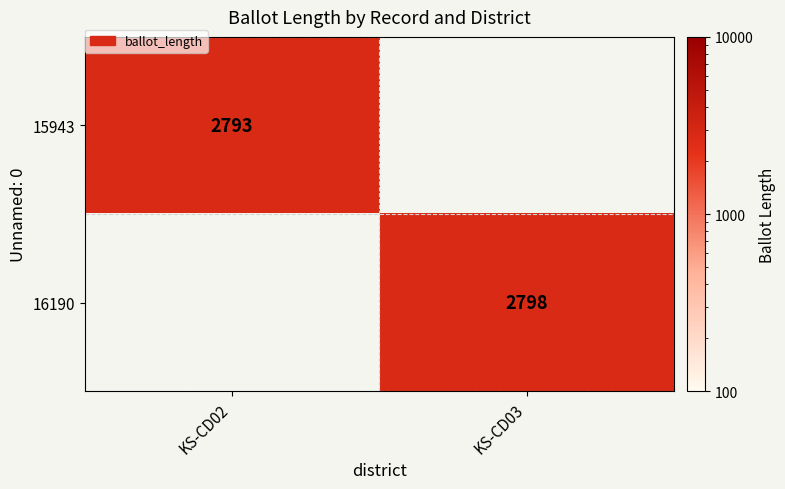

The 16190 series shows 3927.9 at KS-CD03. True or false?

False